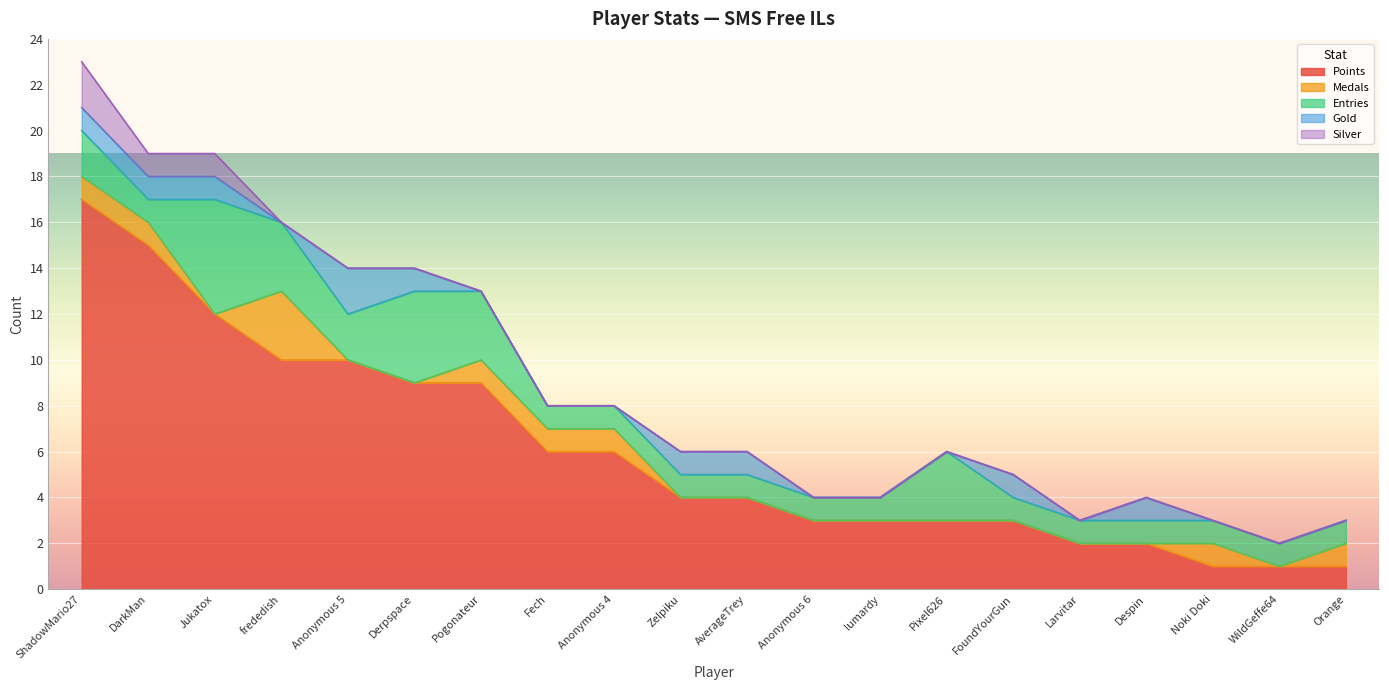

Where is Medals nearest to the value 1?

ShadowMario27